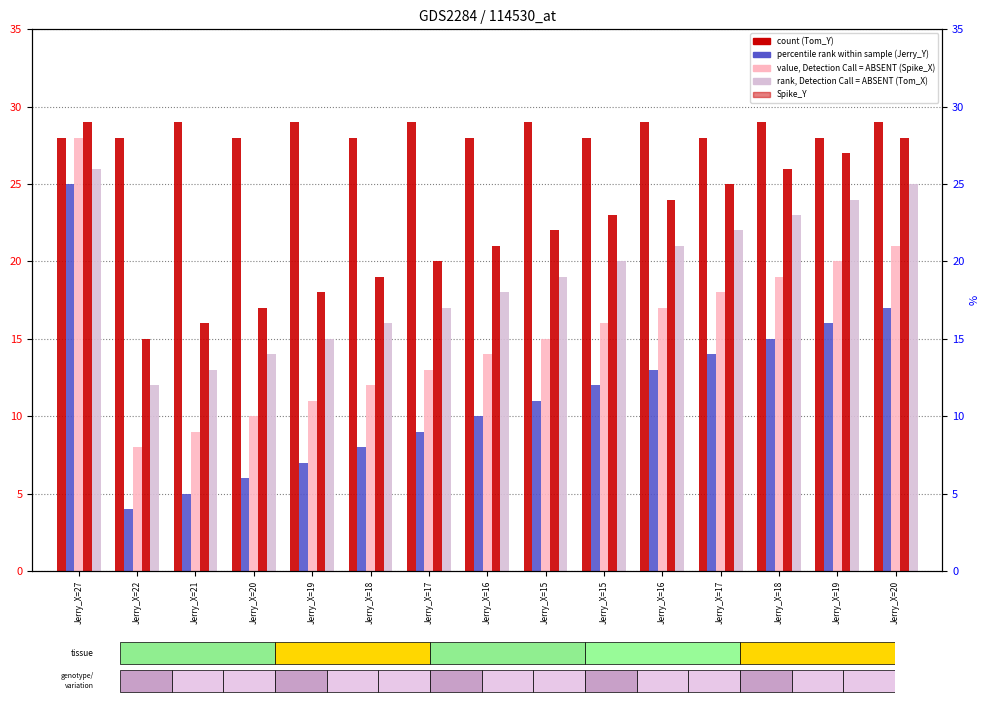

Is the value of Tom_Y at Jerry_X=16 greater than the value of Spike_Y at Jerry_X=20?

Yes